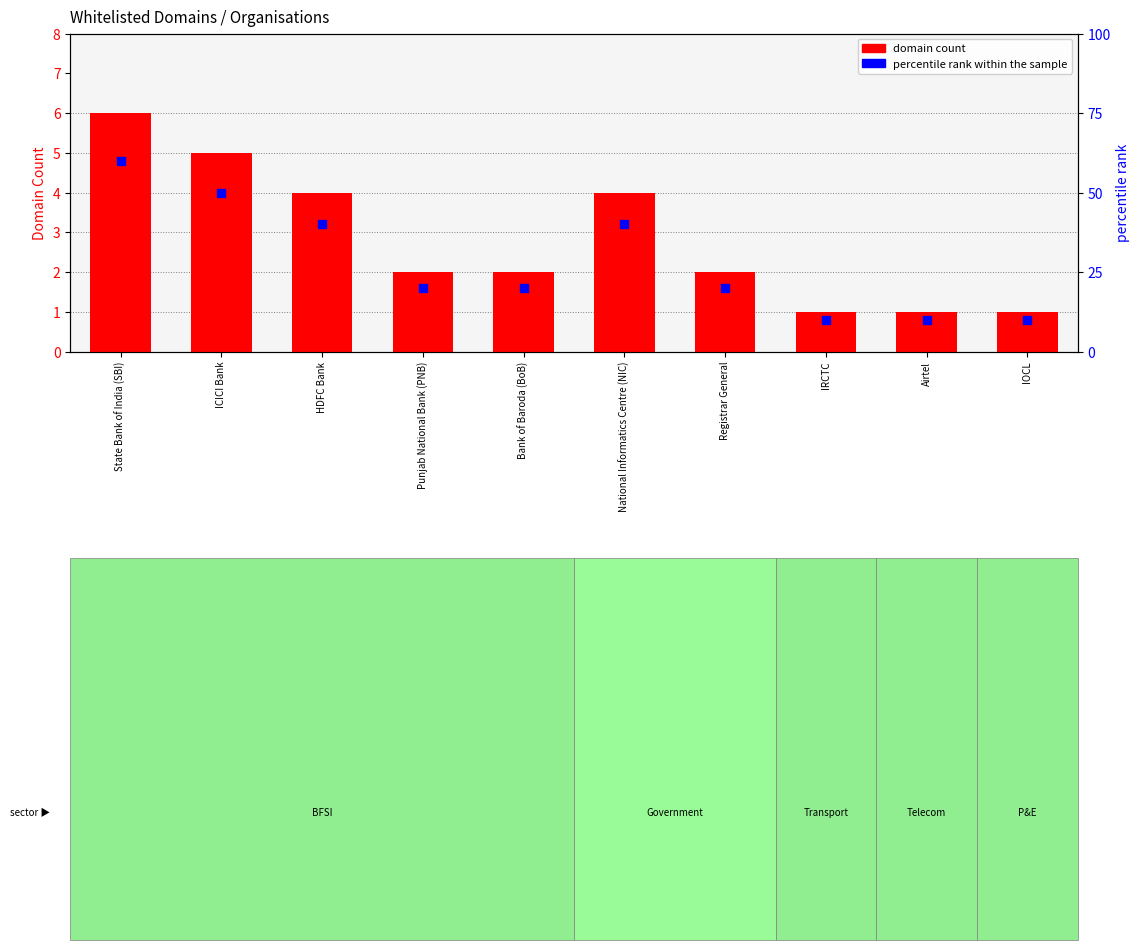

At how many categories does at least one series exceed 19?

7